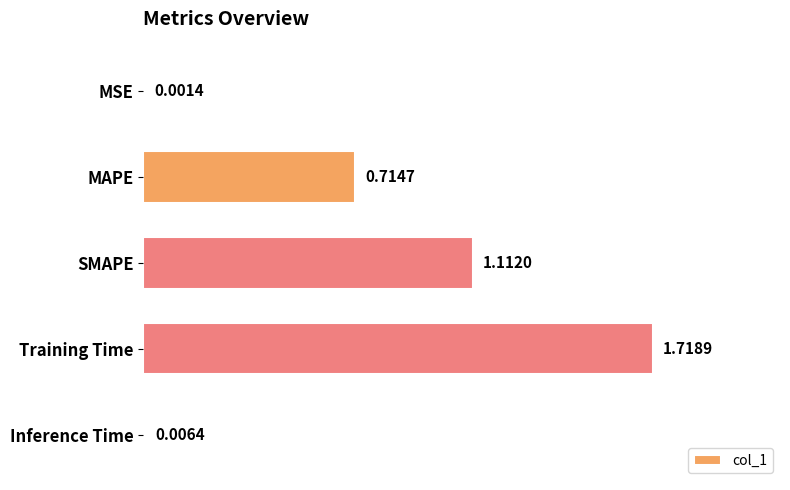

At which label is the value closest to 0?

MSE